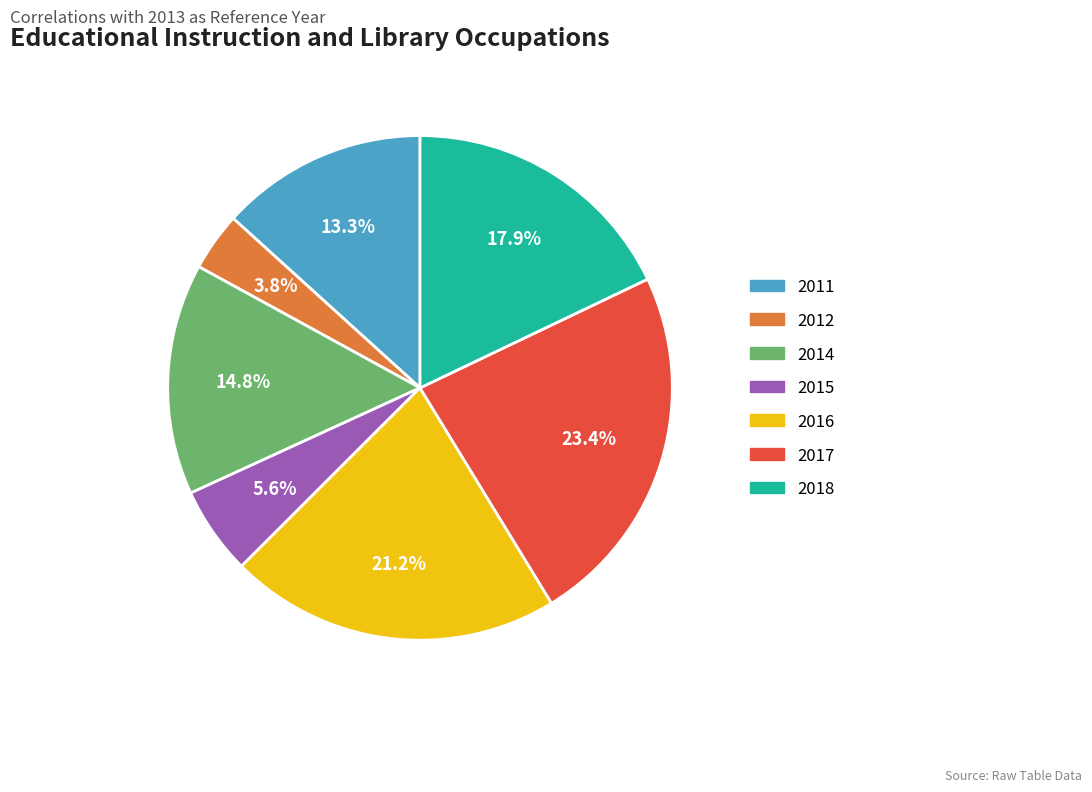

What percentage is the 2018 slice, to the nearest percent?

18%